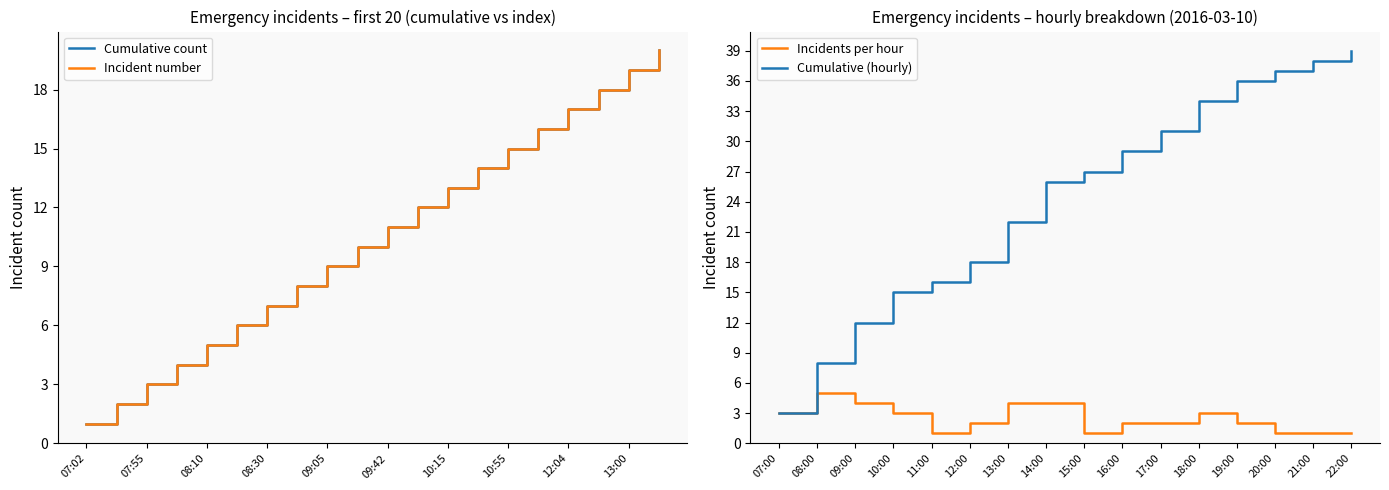

Where does the Incident count (cumulative) series first go above 11?

09:55